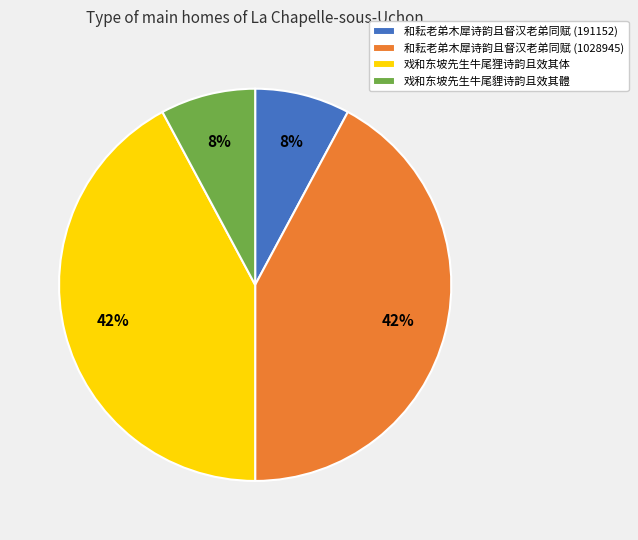

To the nearest percent, what is the difference between the largest and smallest slice percentages?

34%